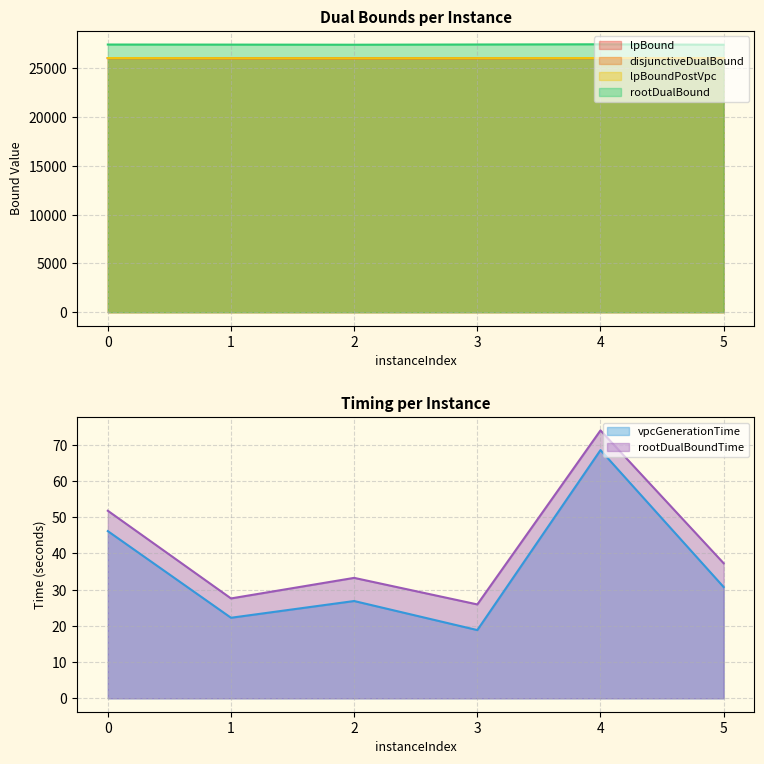

Is it true that disjunctiveDualBound equals 26054.5 at 3?

True